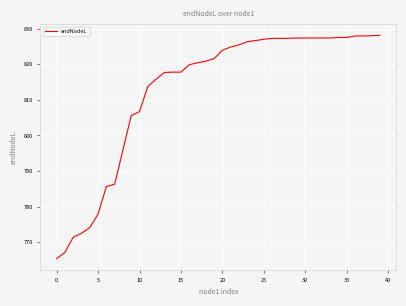

What is the greatest value displayed?

828.1